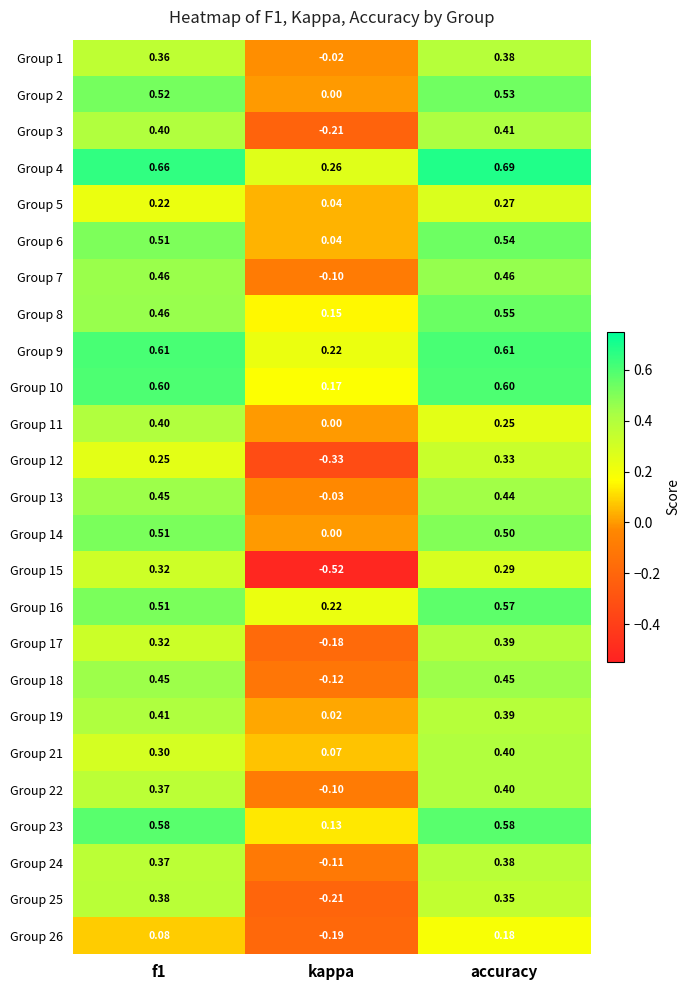

Which label corresponds to the largest value in the chart?

accuracy